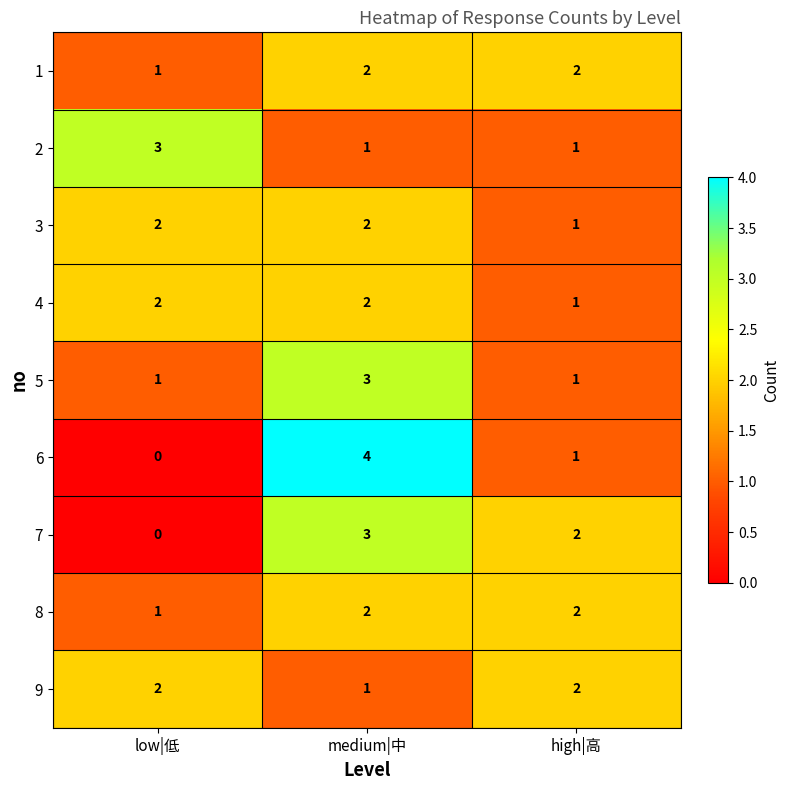

Is it true that 9 equals 2 at low|低?

True